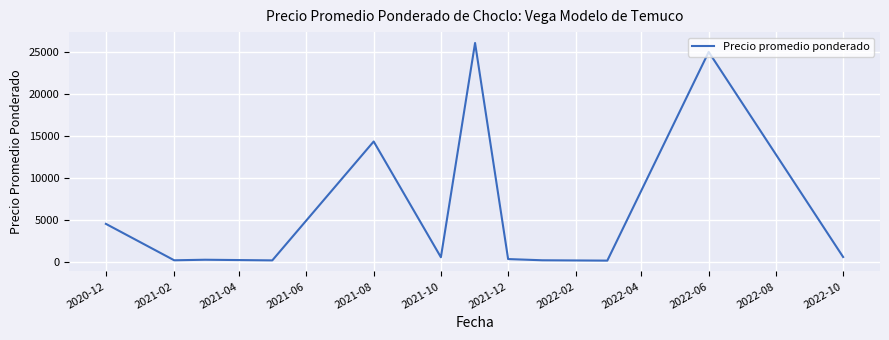

What is the greatest value displayed?

26064.0